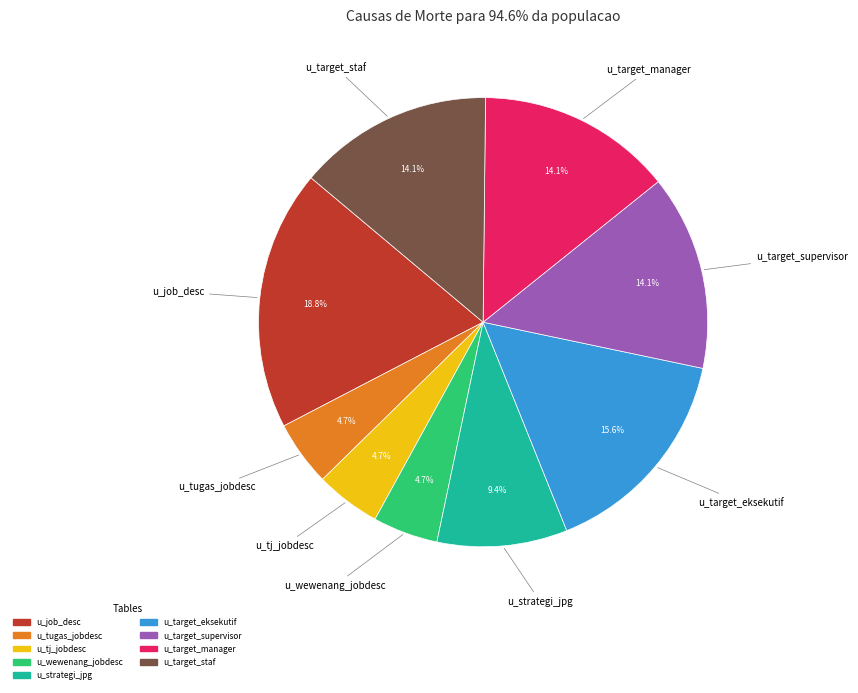

What percentage is the u_wewenang_jobdesc slice, to the nearest percent?

5%